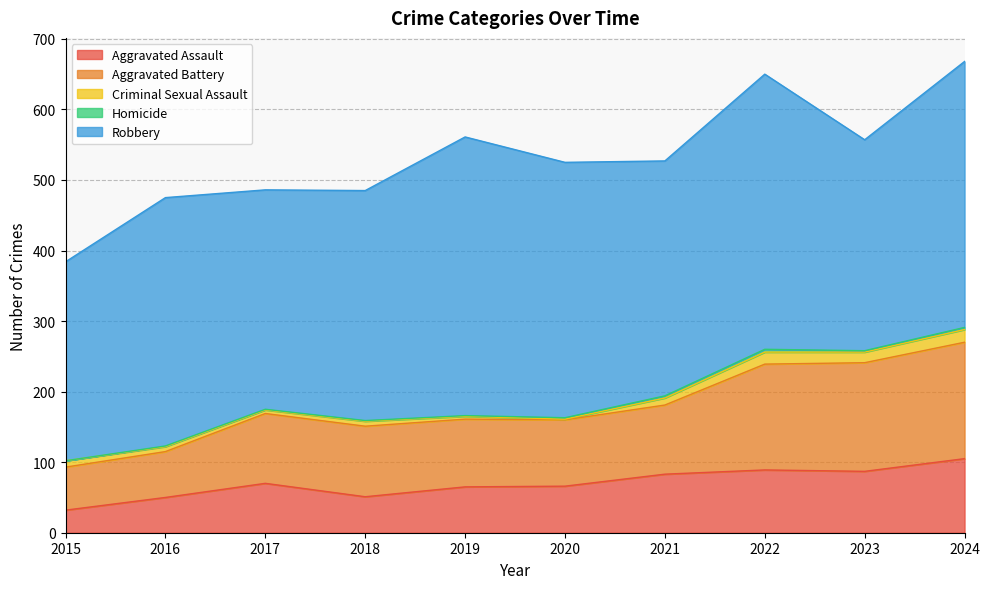

Rank the series by their maximum value, from lowest to highest.

Homicide, Criminal Sexual Assault, Aggravated Assault, Aggravated Battery, Robbery